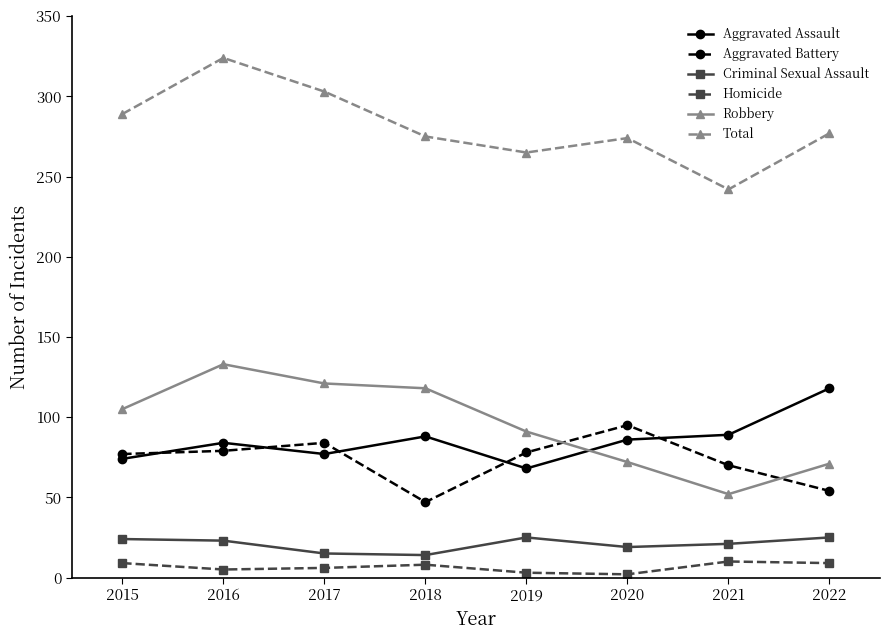

True or false: Aggravated Battery and Criminal Sexual Assault intersect in this chart.

False